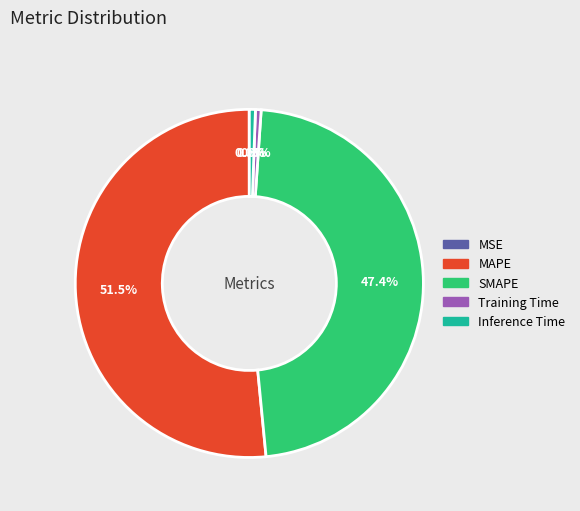

To the nearest percent, what portion does SMAPE represent?

47%